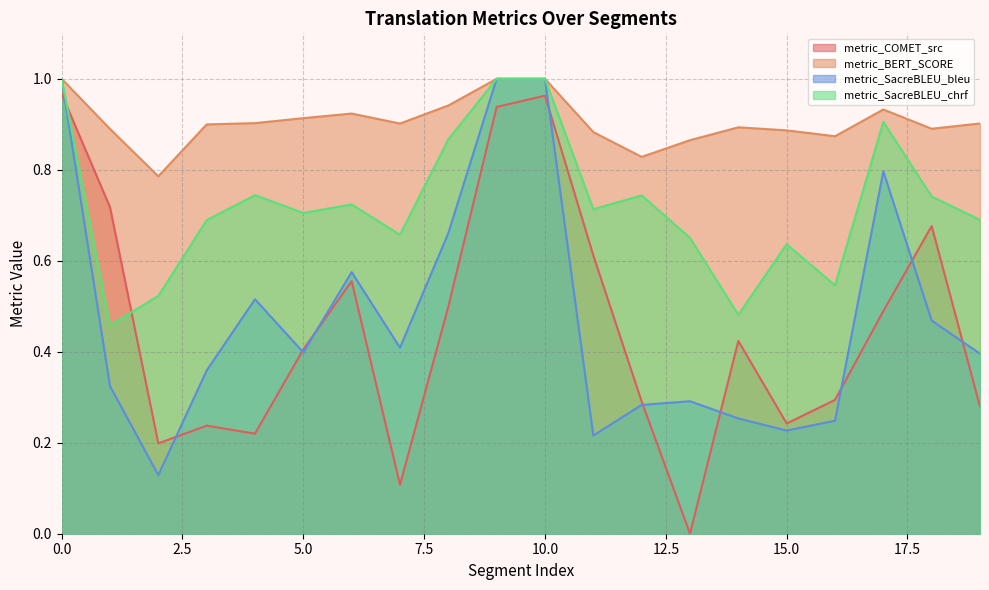

Which series changed the most between 1 and 8?

metric_SacreBLEU_chrf